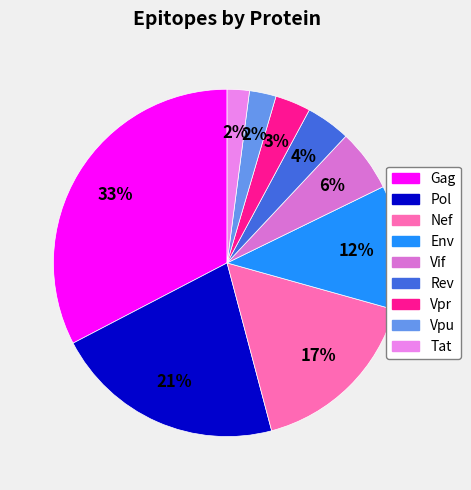

How many segments does this pie chart have?

9